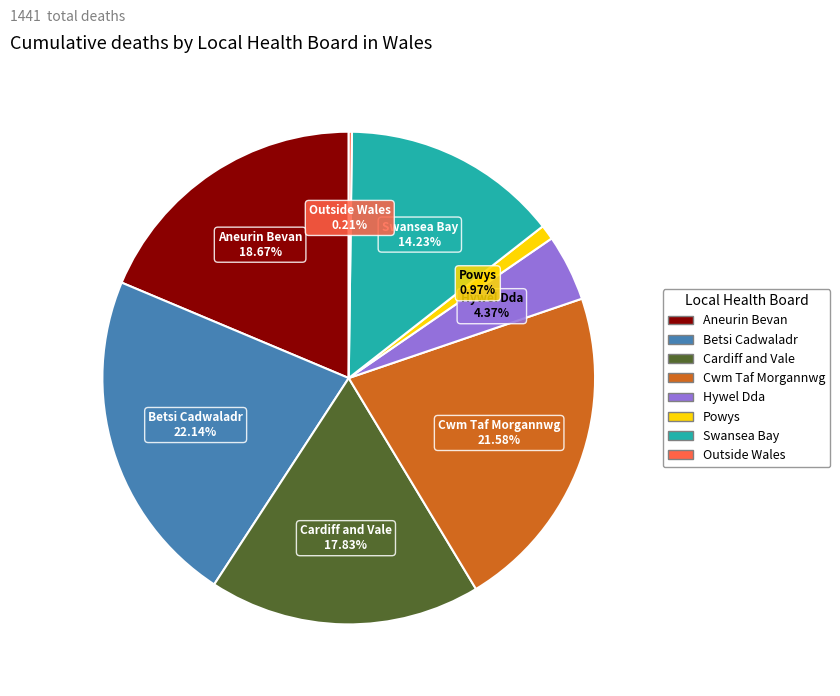

Is there a majority slice in this chart?

No